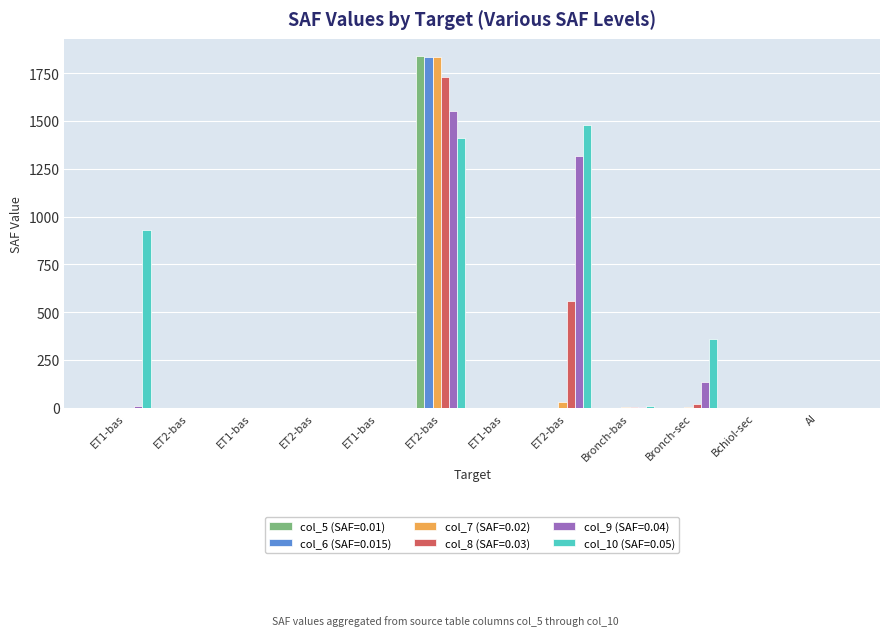

Where is col_5 (SAF=0.01) nearest to the value 918?

ET1-bas